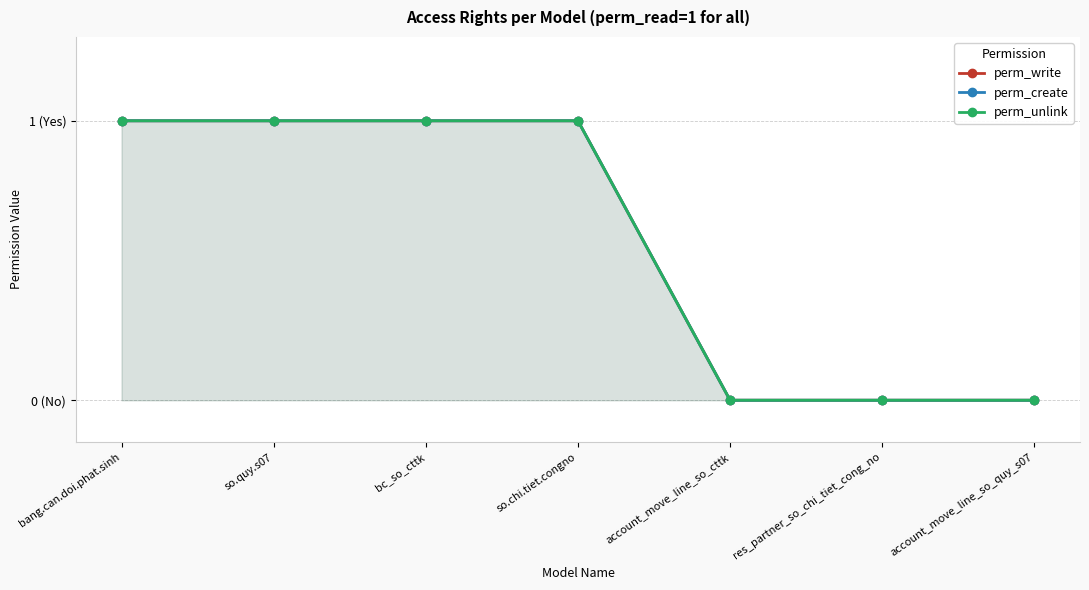

What position from the right is so.quy.s07?

6